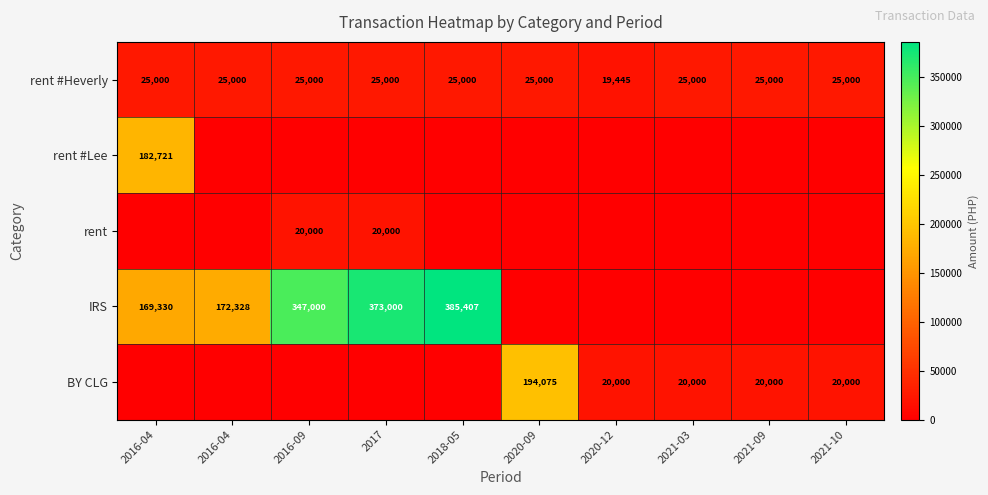

Count the number of data series in this chart.

5